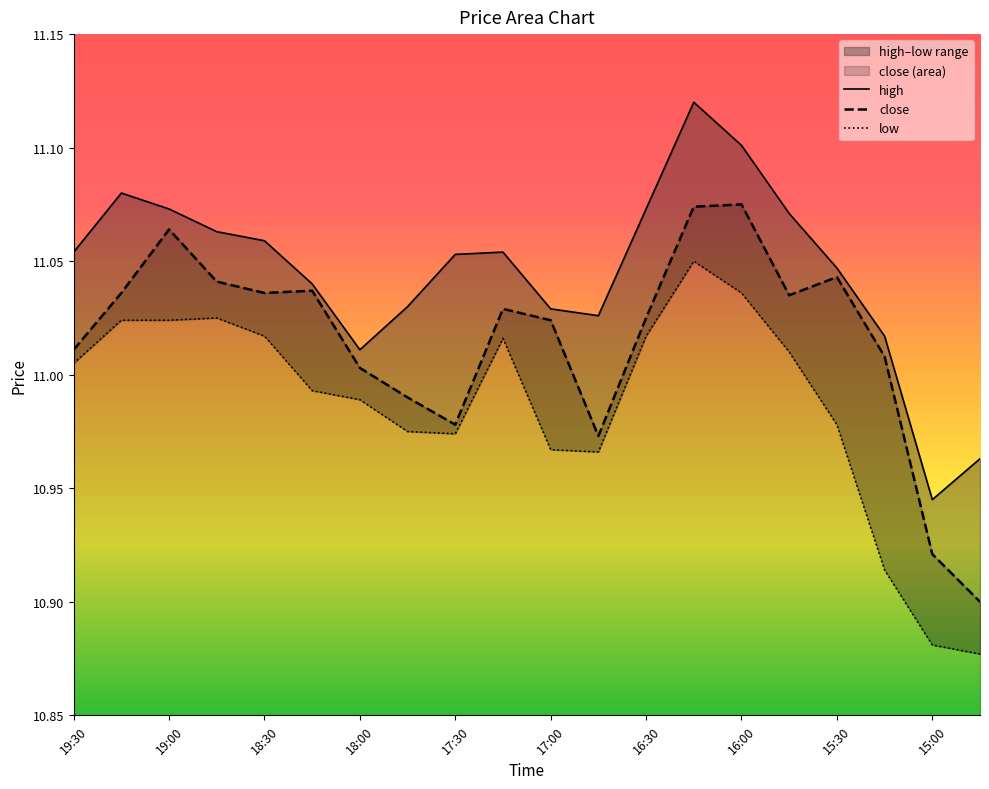

What is the minimum value for high?

10.9